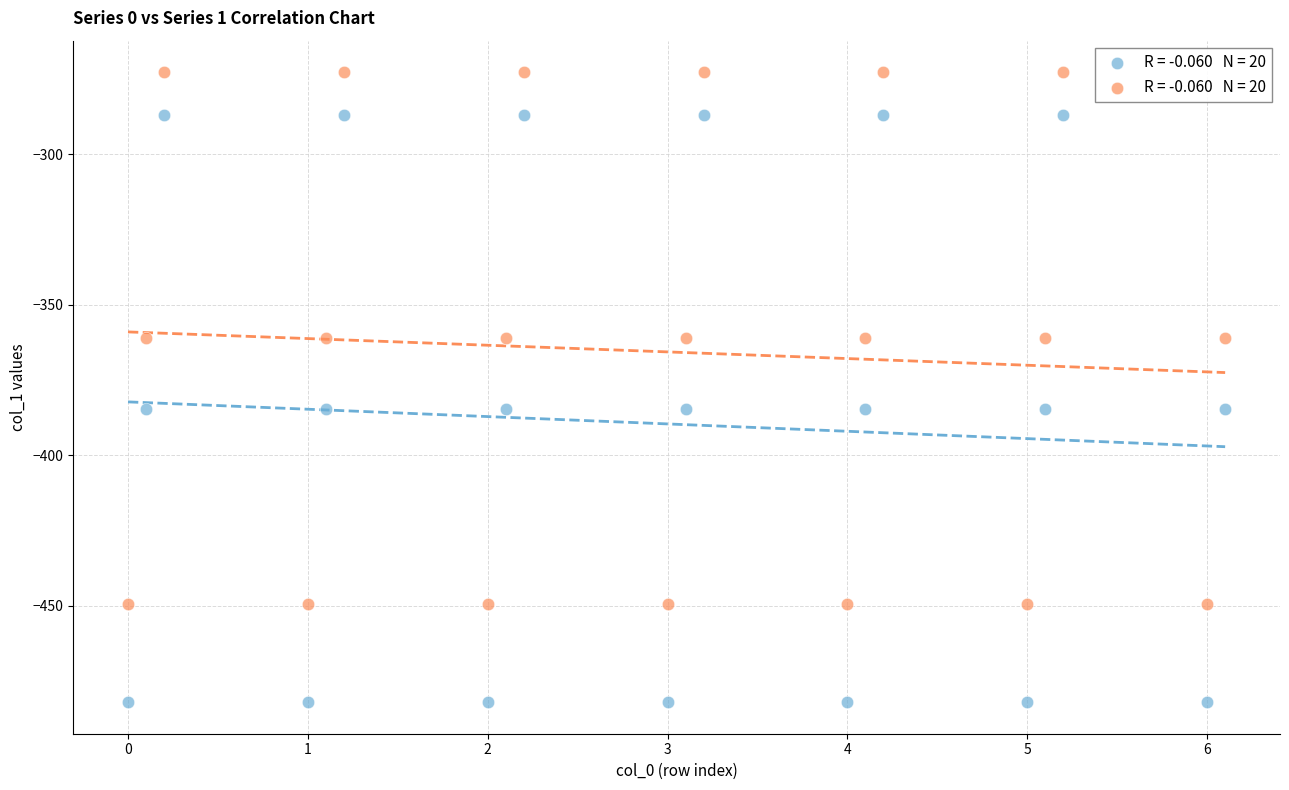

Across all data points, what is the range of X values (max minus min)?

6.1